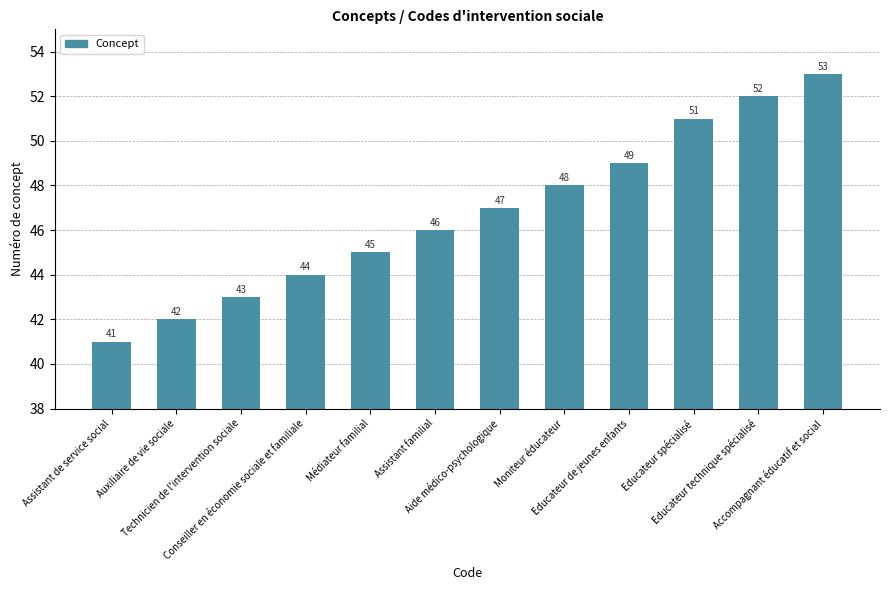

Which category has the highest value across all series?

Accompagnant éducatif et social